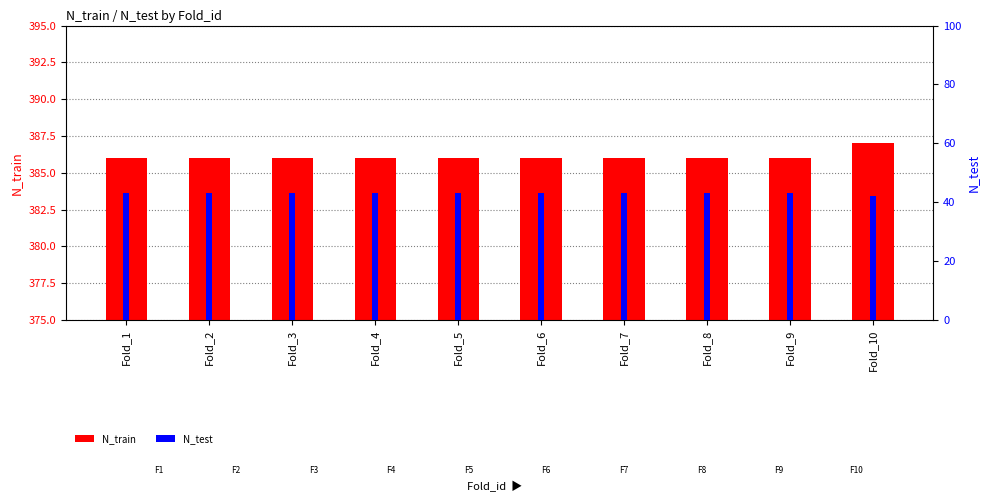

Rank the series at Fold_8 from highest to lowest value.

N_train, N_test